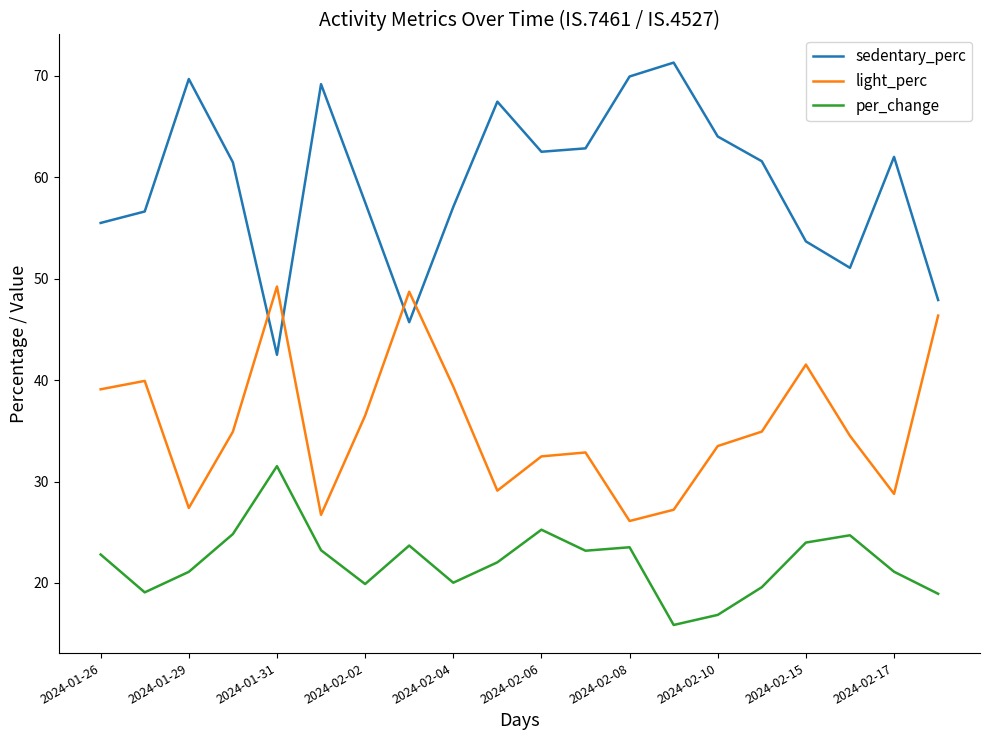

Which series ends up on top after the final intersection of light_perc and sedentary_perc?

sedentary_perc